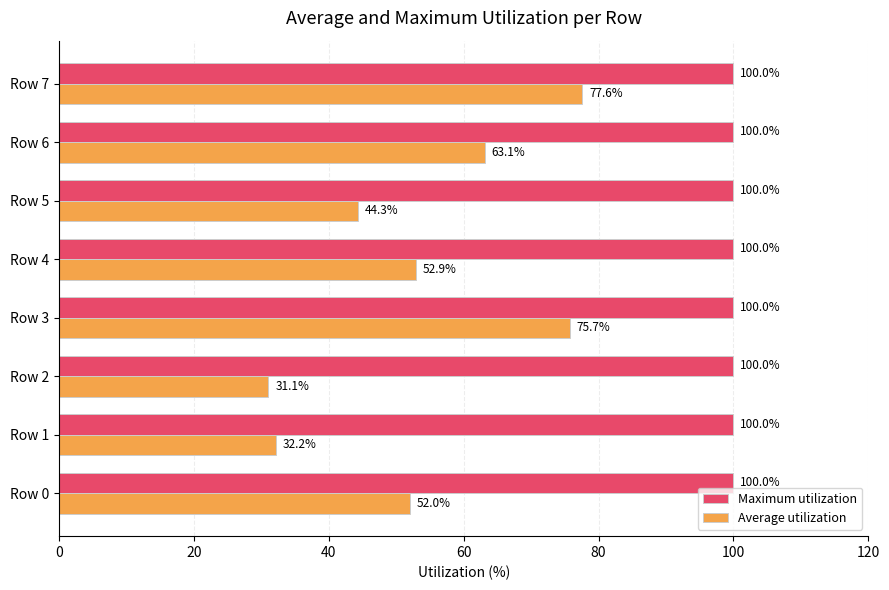

Count the number of categories in the chart.

8